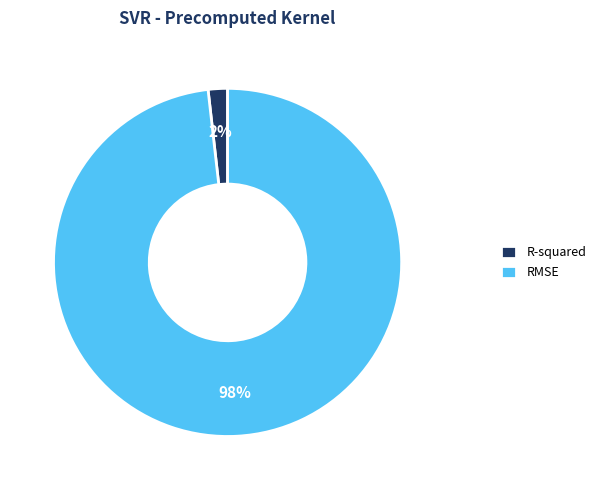

To the nearest percent, what is the difference between the largest and smallest slice percentages?

96%